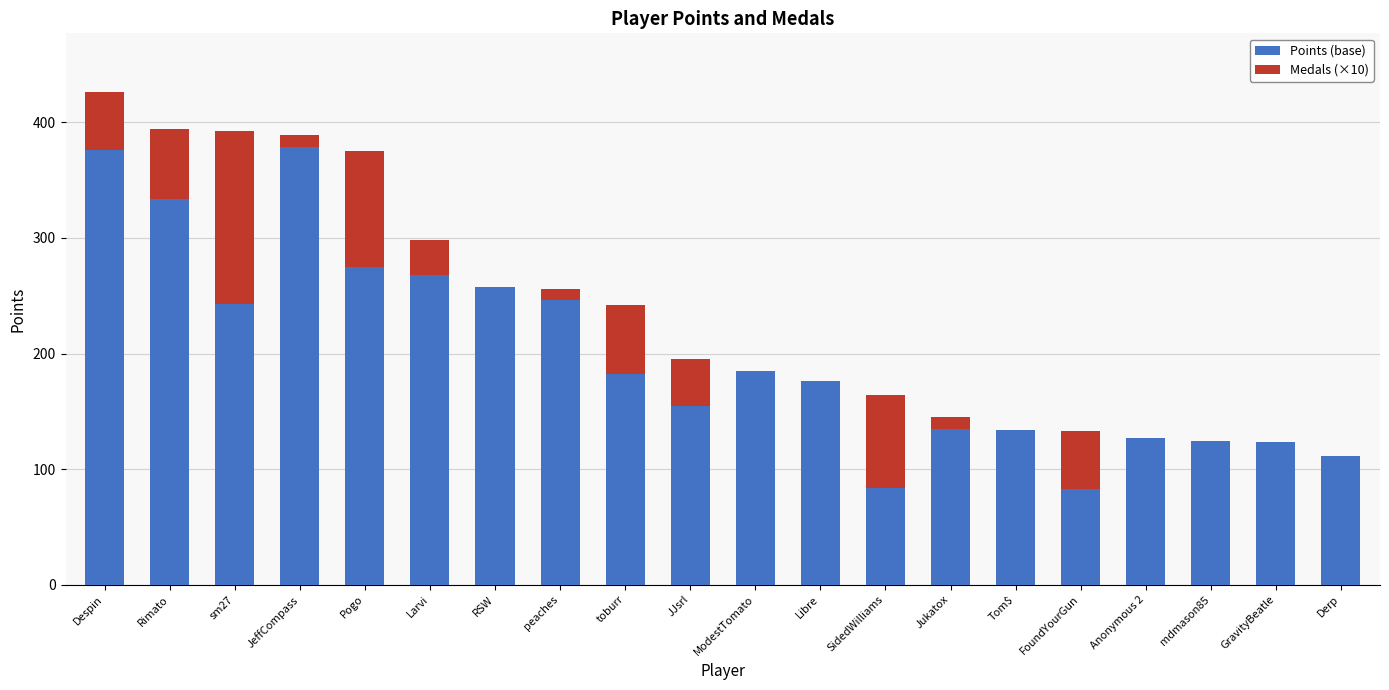

Is it true that Points (base) equals 334 at Rimato?

True